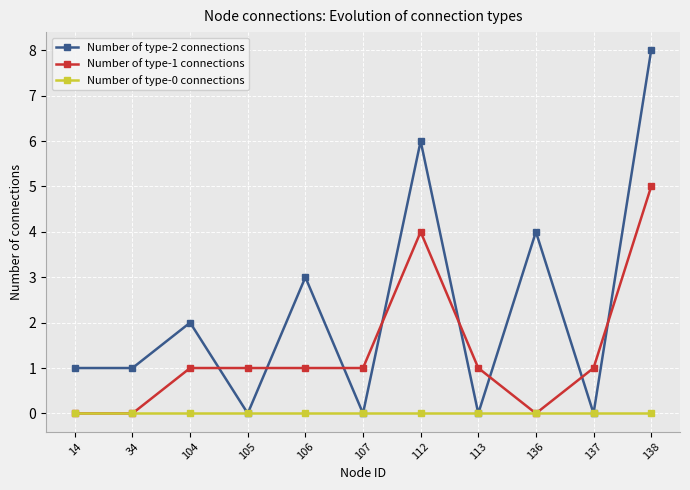

What is the difference between the second highest and minimum values in the Number of type-1 connections series?

4